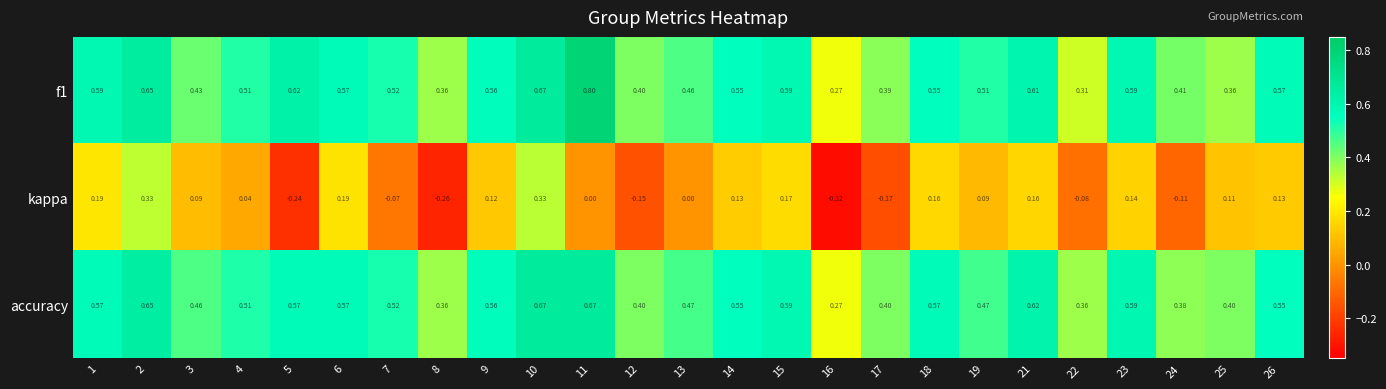

Which series changed the most between 4 and 18?

kappa